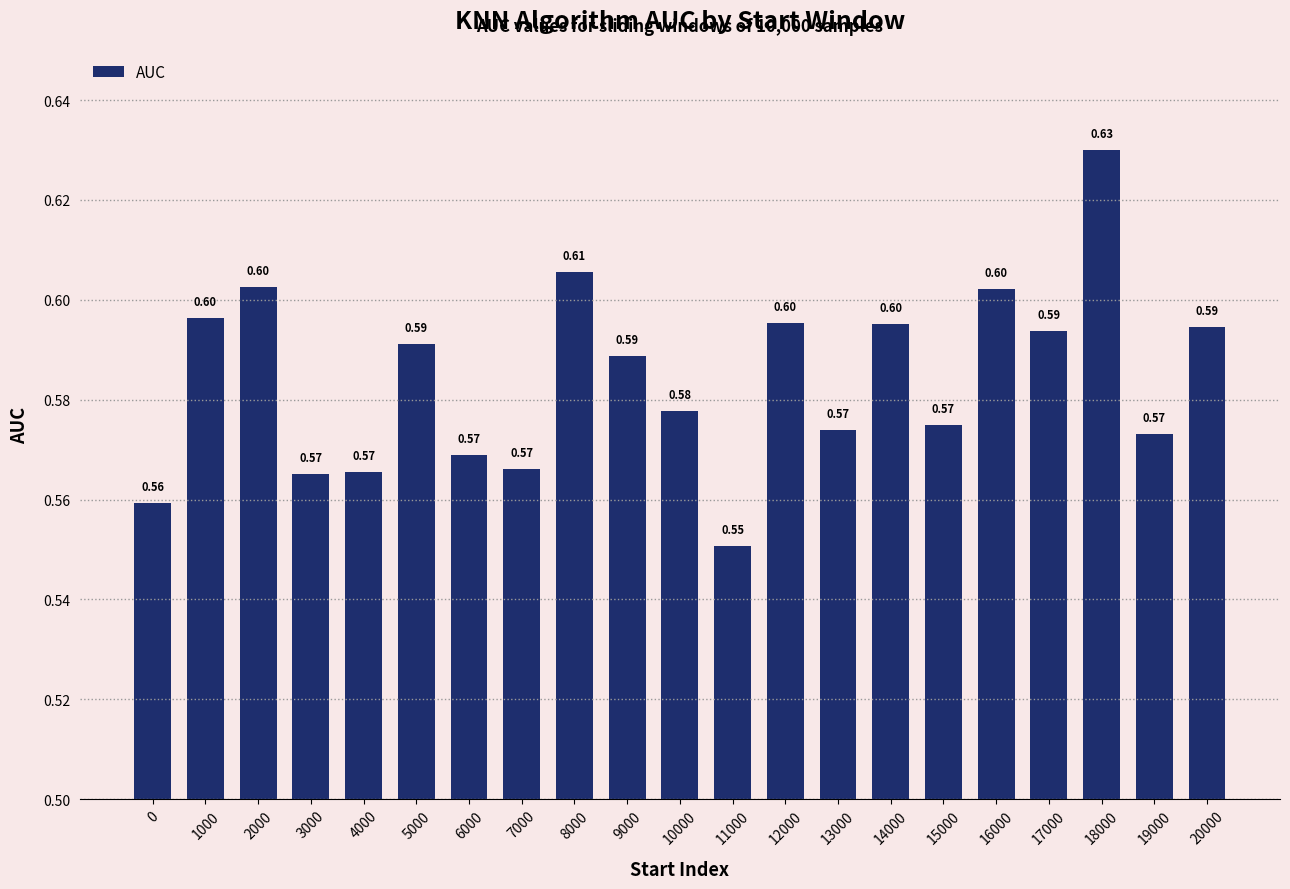

True or false: the data shows 0.3 at 2000.

False